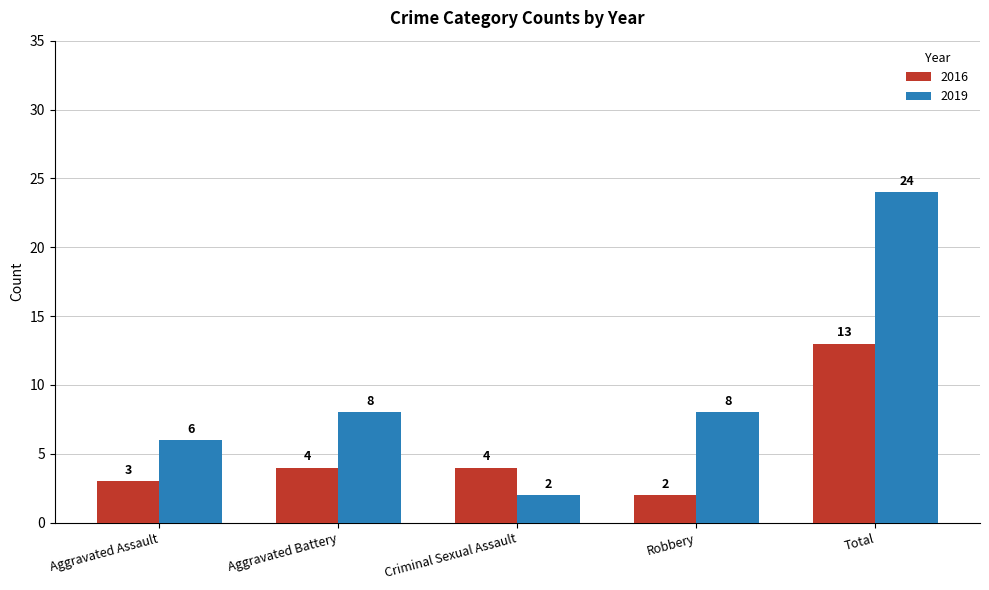

What is the greatest value displayed?

24